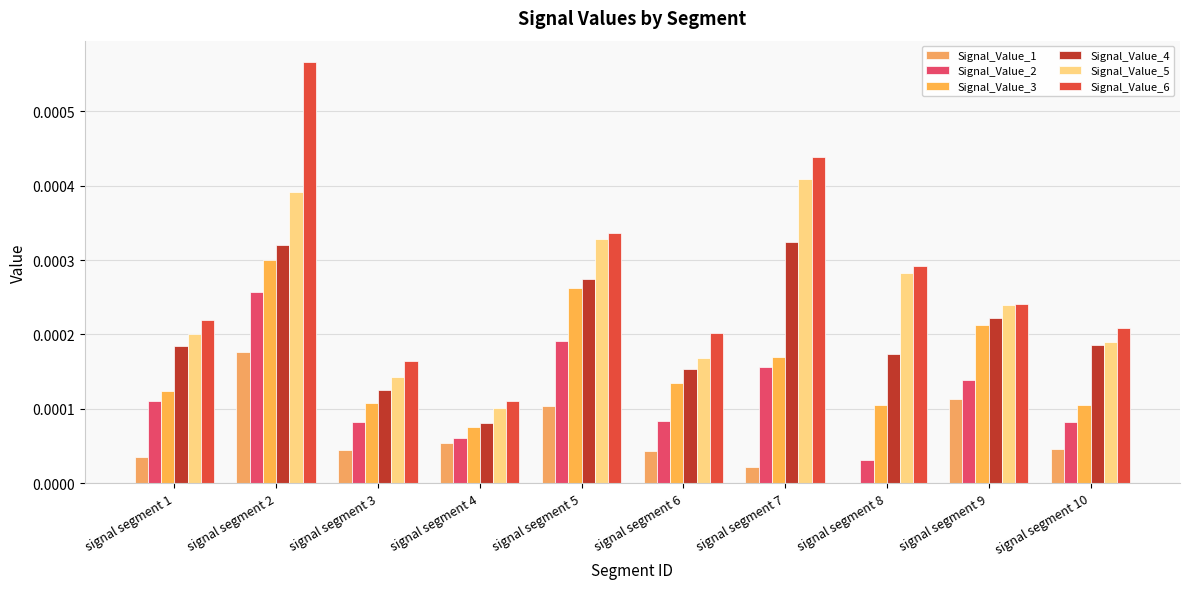

How many groups of bars are there?

10